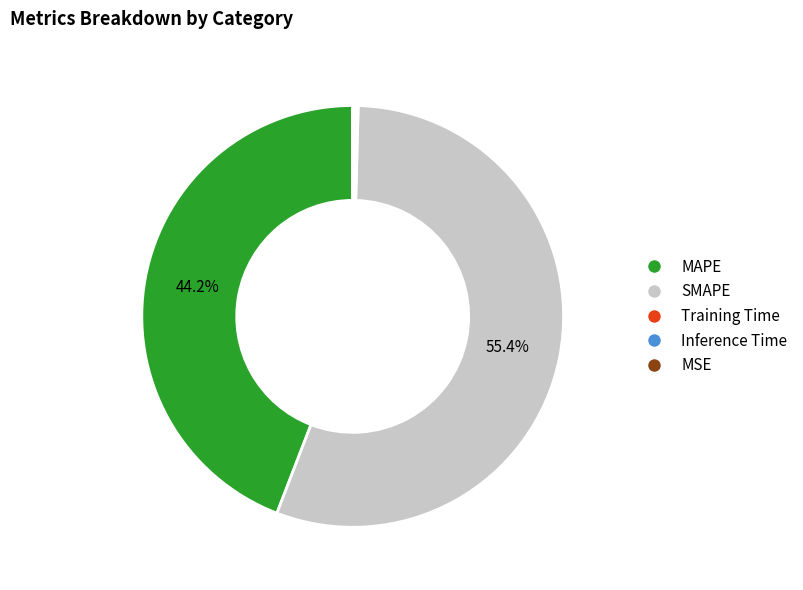

What is the ratio of the value at MAPE to the value at SMAPE?

0.8